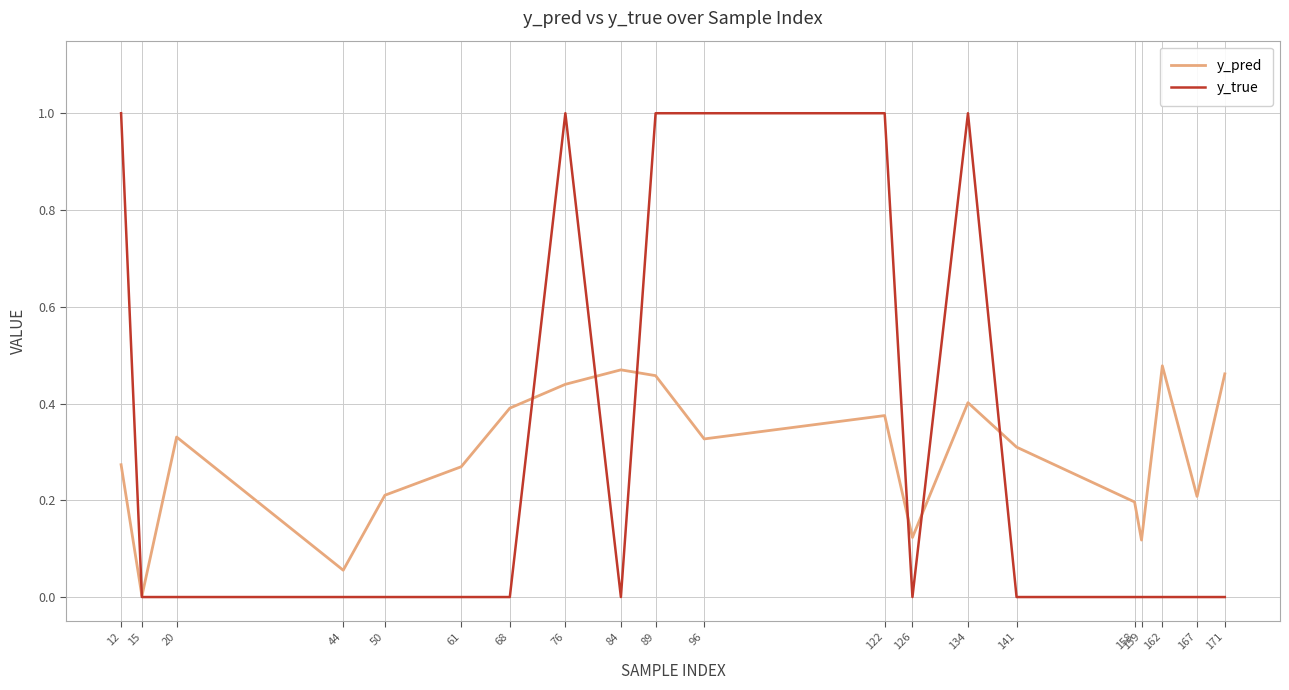

Is the value of y_pred at 167 greater than the value of y_true at 89?

No